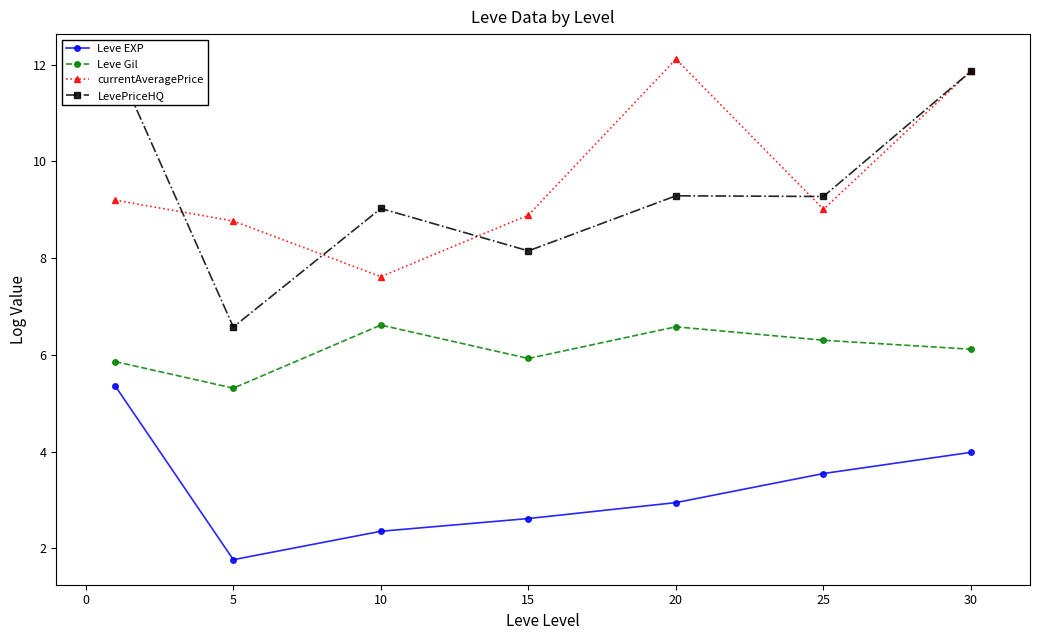

What is the sum of all currentAveragePrice values?

67.5